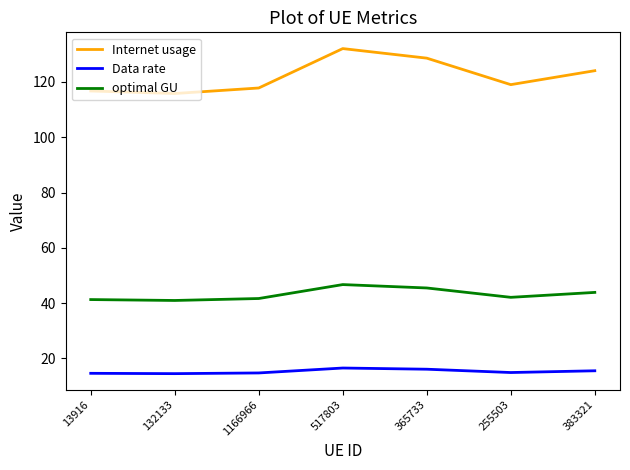

Which series has the widest spread of values?

Internet usage